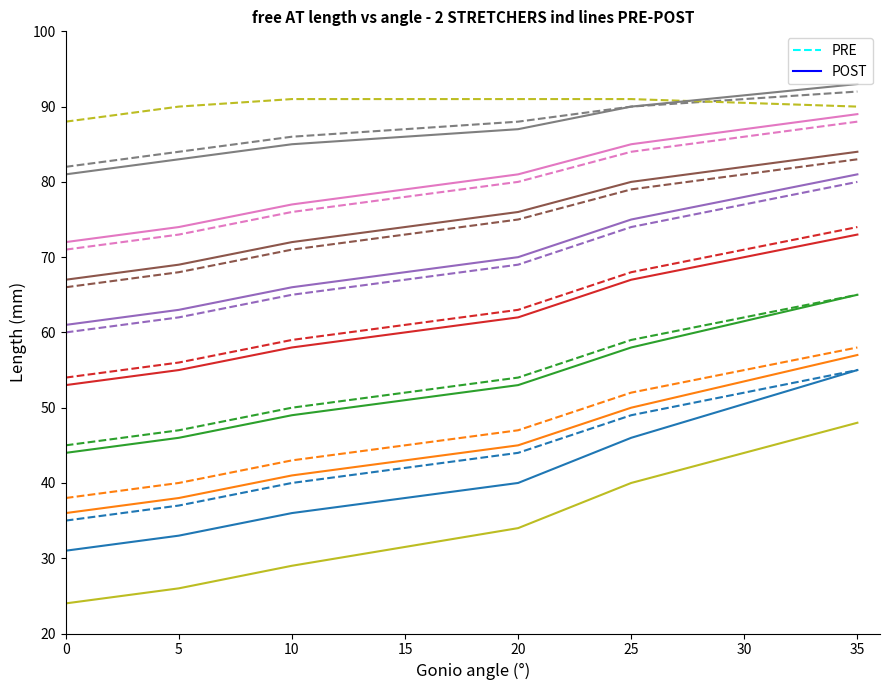

The value of PRE at 10 is 53. True or false?

False